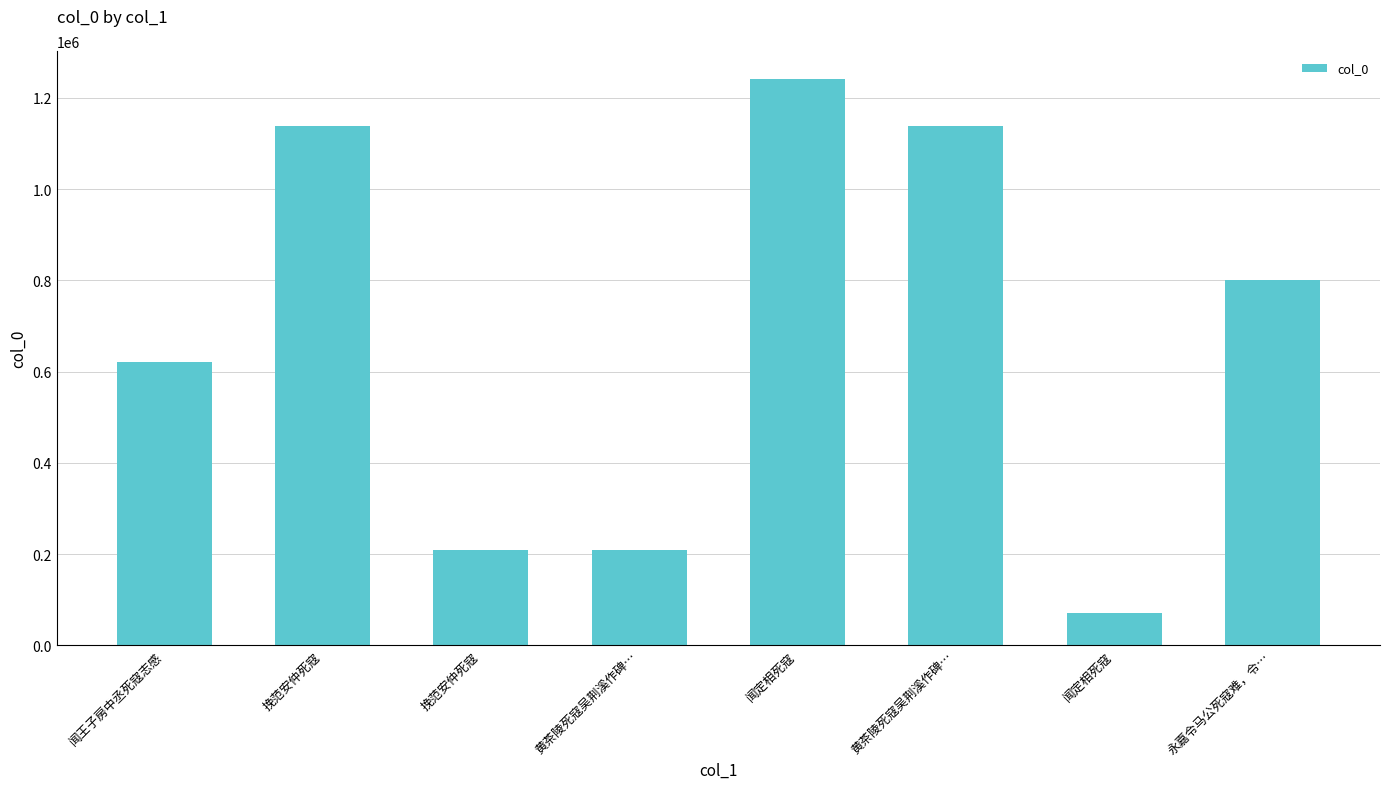

What is the sum of the values at 挽范安仲死寇 and 闻定相死寇?

279009